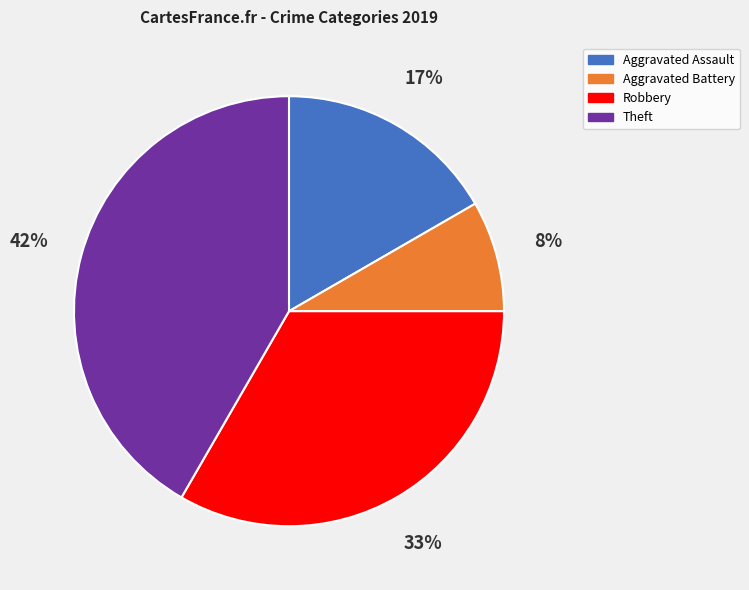

True or false: Aggravated Assault accounts for 17% of the total.

True